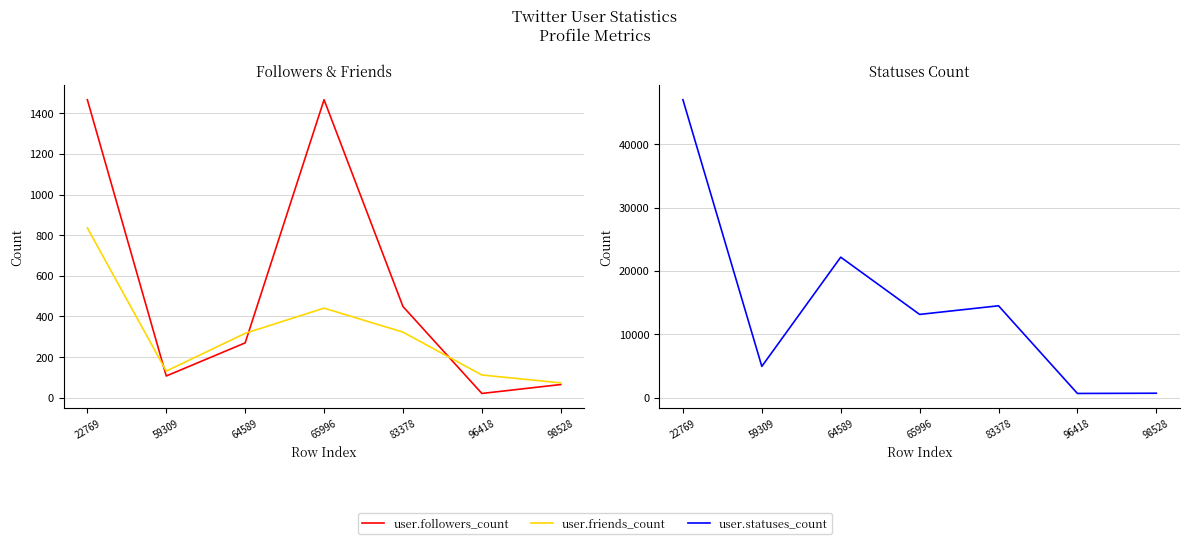

Reading right to left, list all the values displayed in this chart.

user.followers_count: 65	21	449	1467	270	107	1467
user.friends_count: 73	112	323	441	317	131	836
user.statuses_count: 681	644	14485	13123	22160	4918	47015